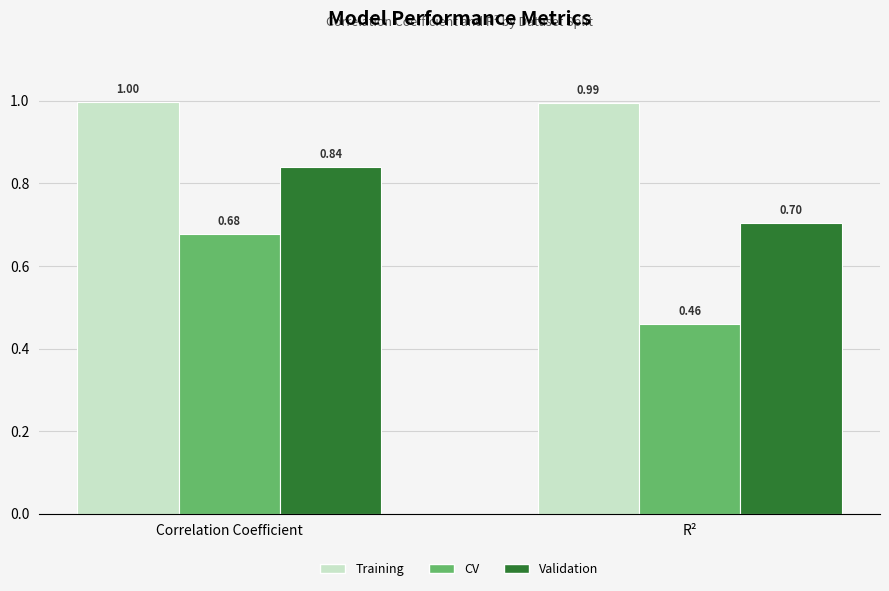

At which label does Validation reach its minimum?

R²